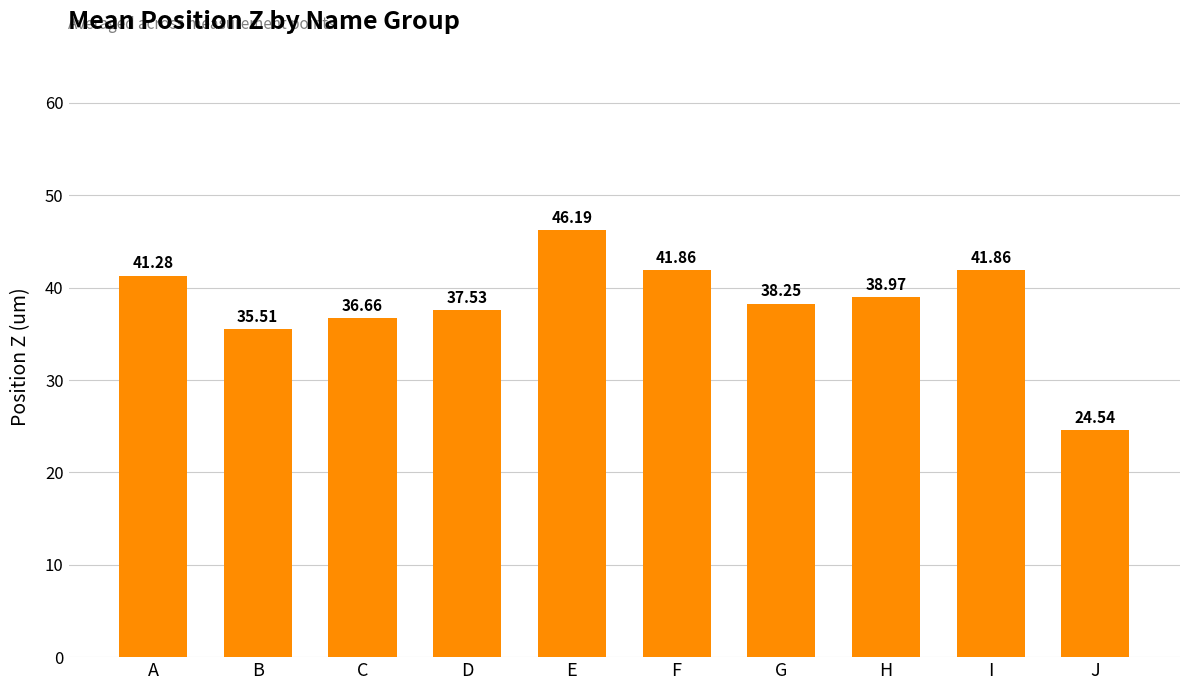

At which category does the chart reach its minimum across all series?

J